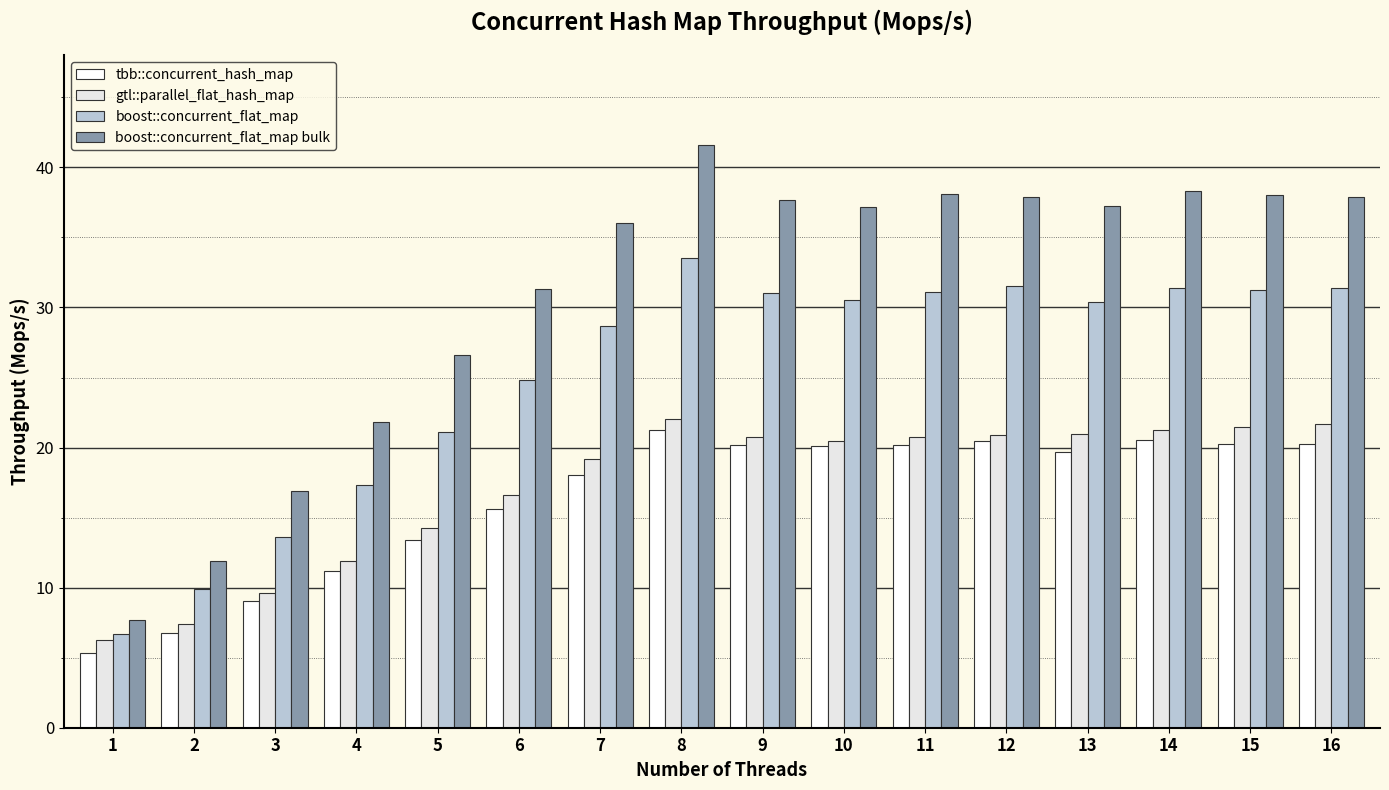

Where does the gtl::parallel_flat_hash_map series first go above 20?

8